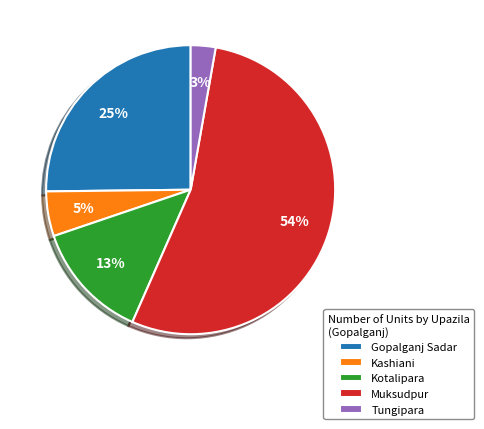

Rank the categories by value from highest to lowest.

Muksudpur, Gopalganj Sadar, Kotalipara, Kashiani, Tungipara